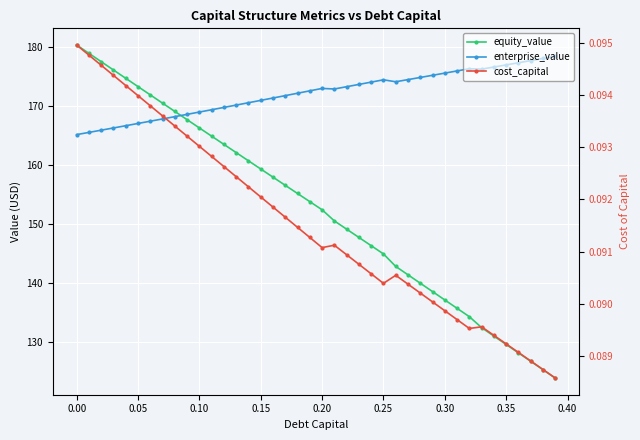

What is the minimum value shown in the chart?

0.1